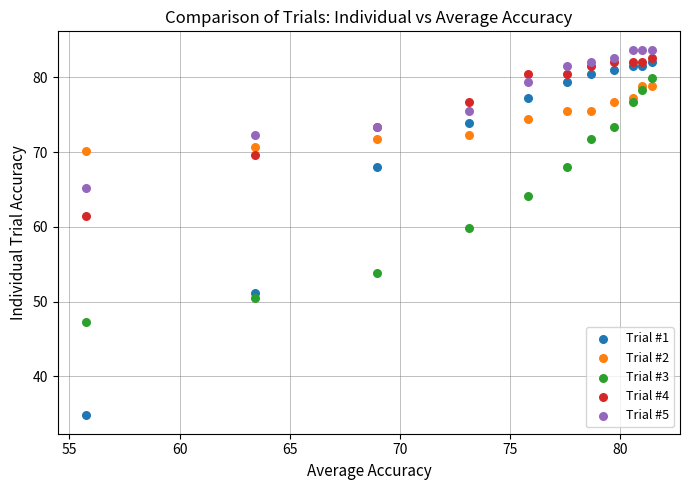

Which series reaches the minimum Y coordinate?

Trial #1